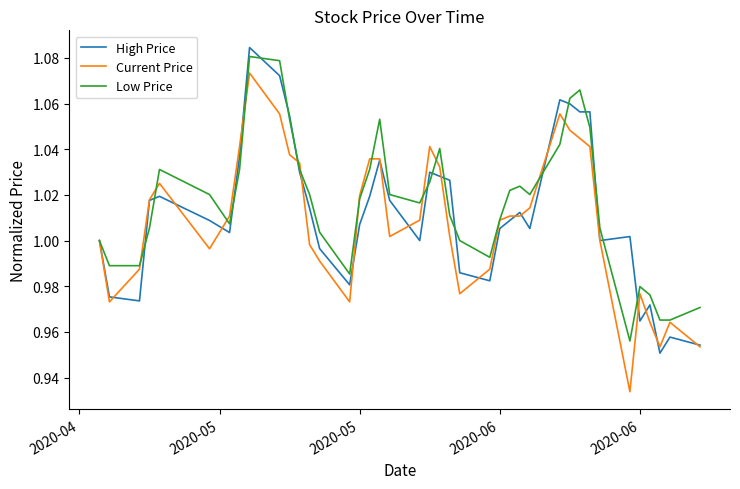

Does the chart have visible grid lines?

No